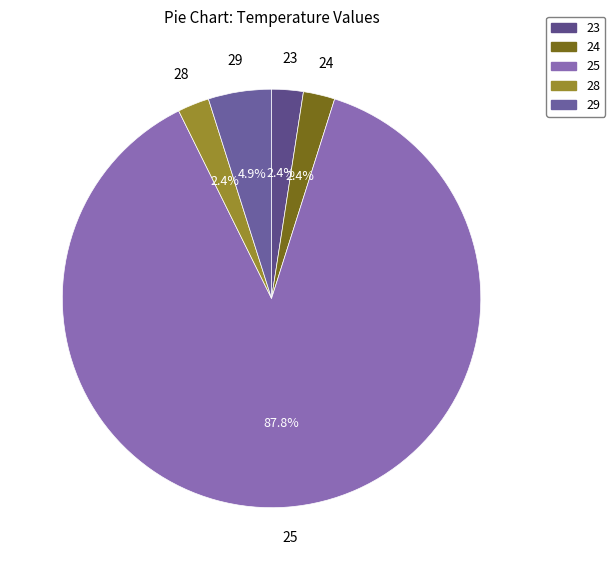

How many segments does this pie chart have?

5